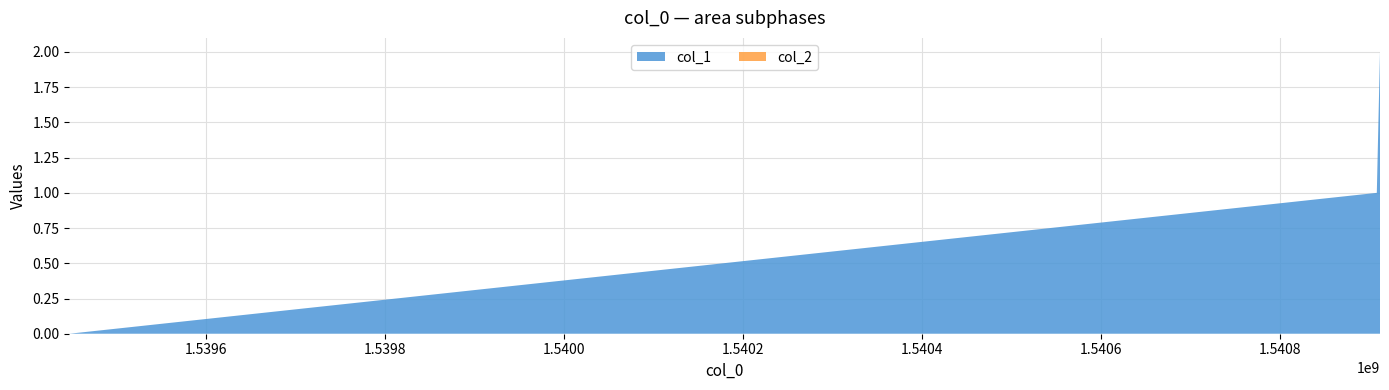

Reading left to right, what are all the values shown in this chart?

col_1: 0	1	2
col_2: 0	0	0